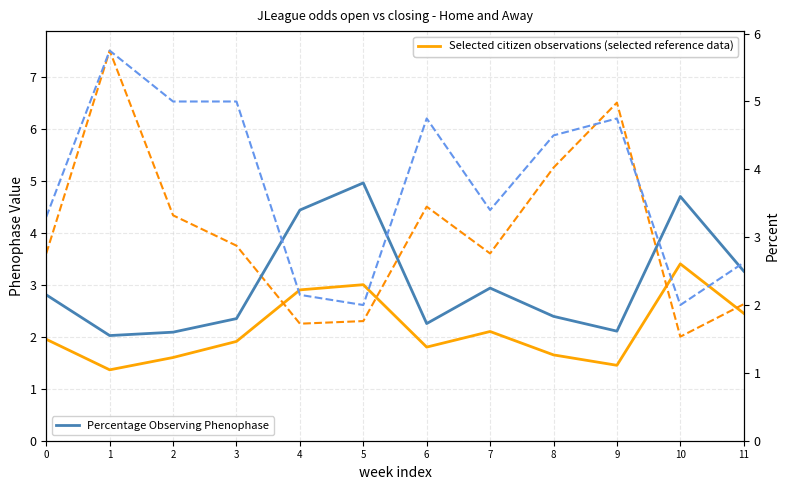

Where is the first local maximum for oddA_op (open)?

1